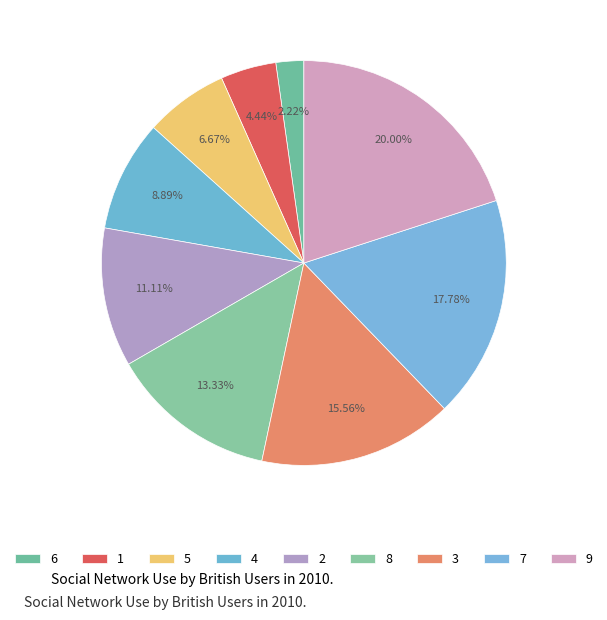

Is it true that 4 is 17% of the pie?

False